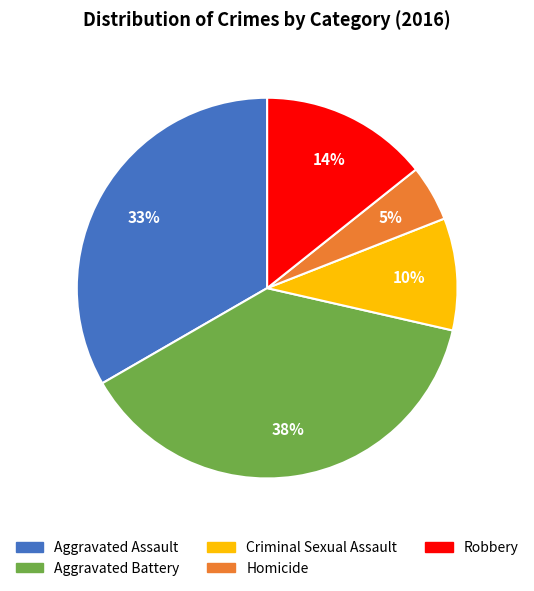

Does any single category account for the majority?

No